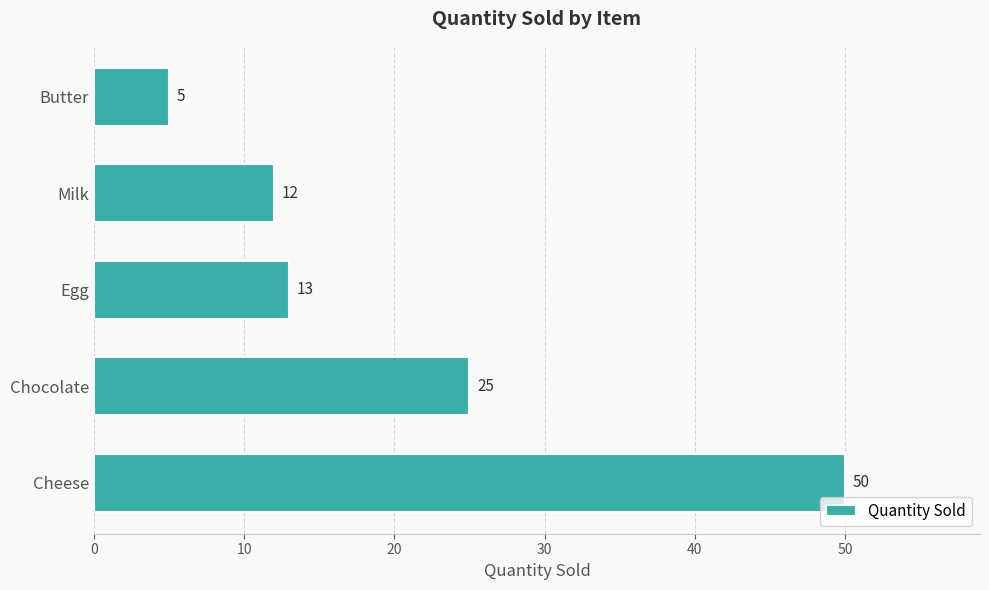

What is the sum of all values?

105